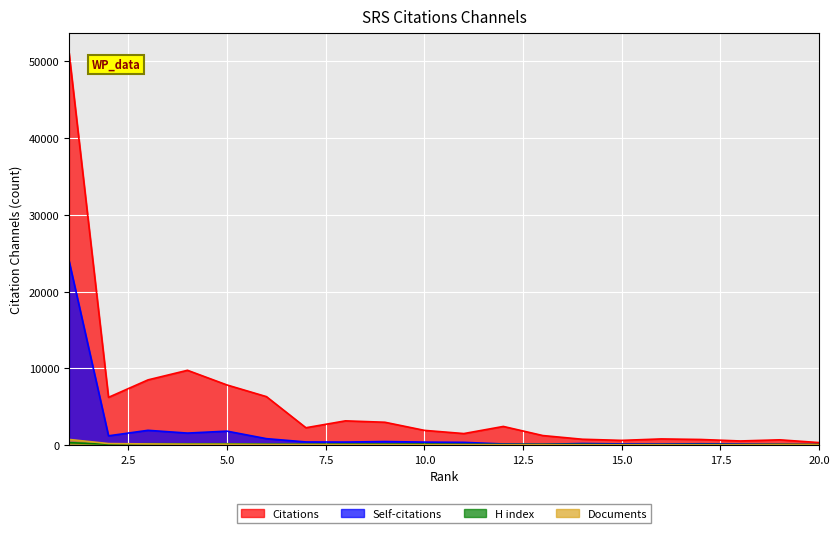

List the labels in order of Documents value, largest first.

1, 2, 3, 4, 5, 6, 7, 8, 9, 10, 11, 12, 13, 14, 15, 16, 17, 18, 19, 20